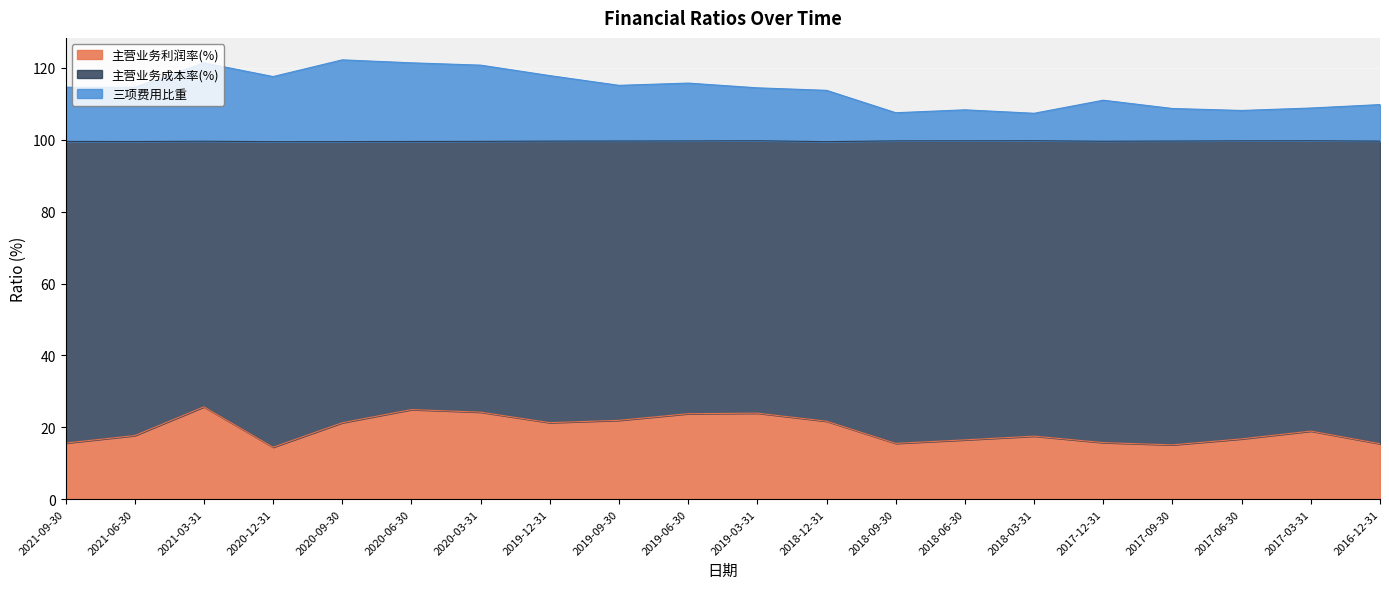

True or false: 主营业务利润率(%) and 三项费用比重 intersect in this chart.

False